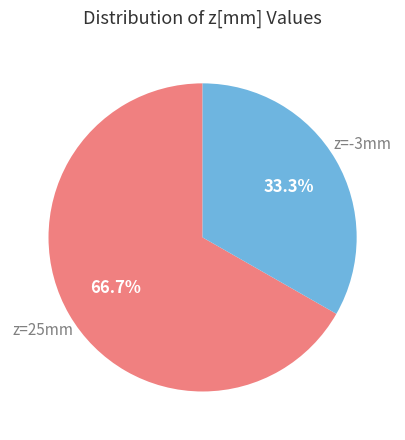

Does any single category account for the majority?

Yes